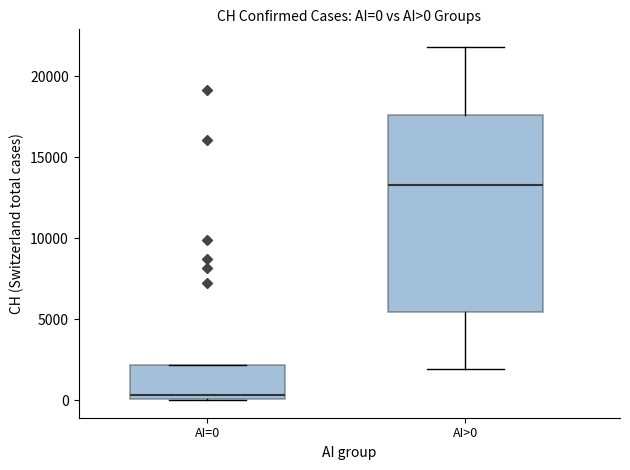

Comparing the boxes themselves (not the whiskers), which one is the tallest?

AI>0